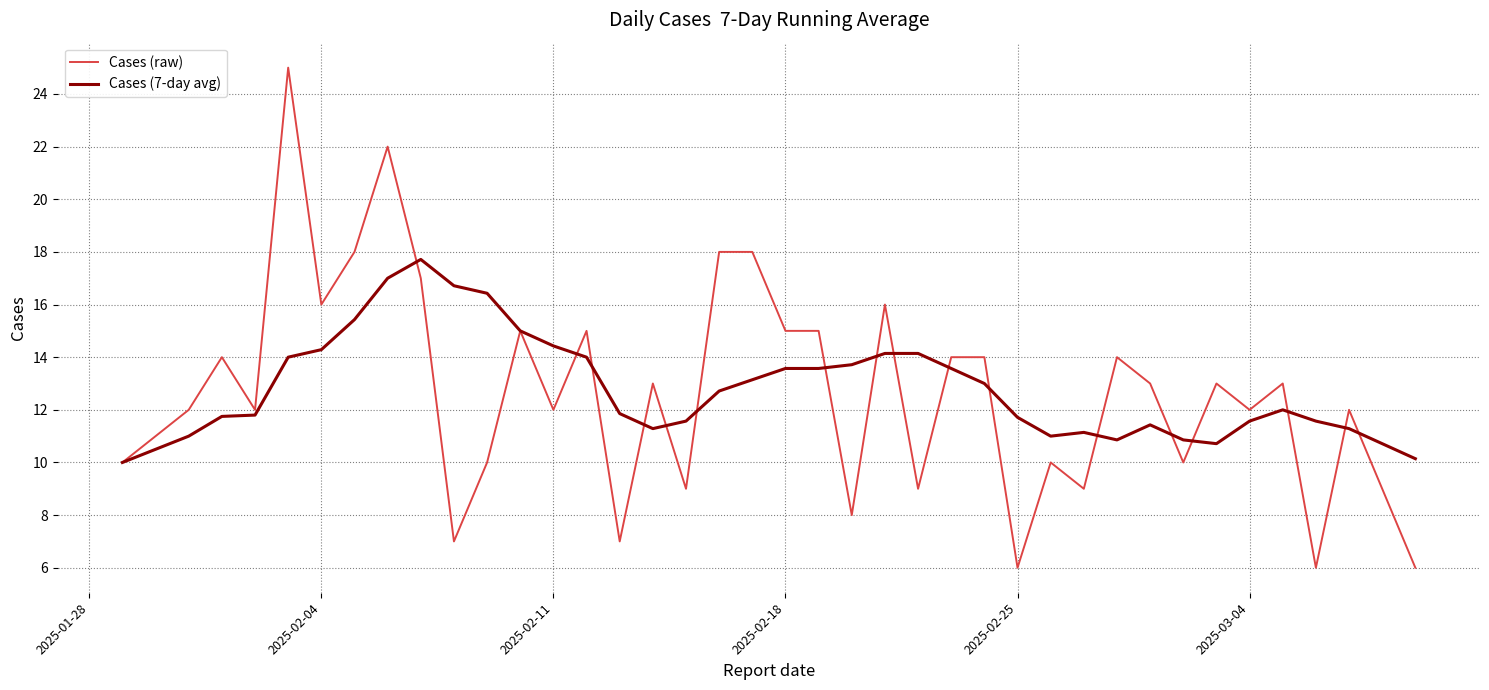

What is the maximum value shown in the chart?

25.0